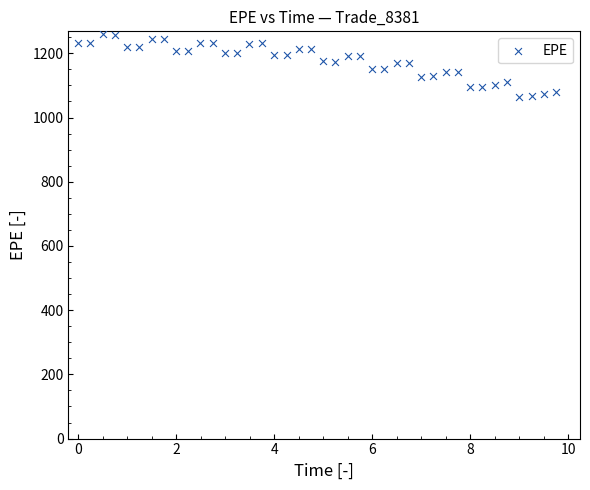

What is the range of X values (max minus min)?

9.7